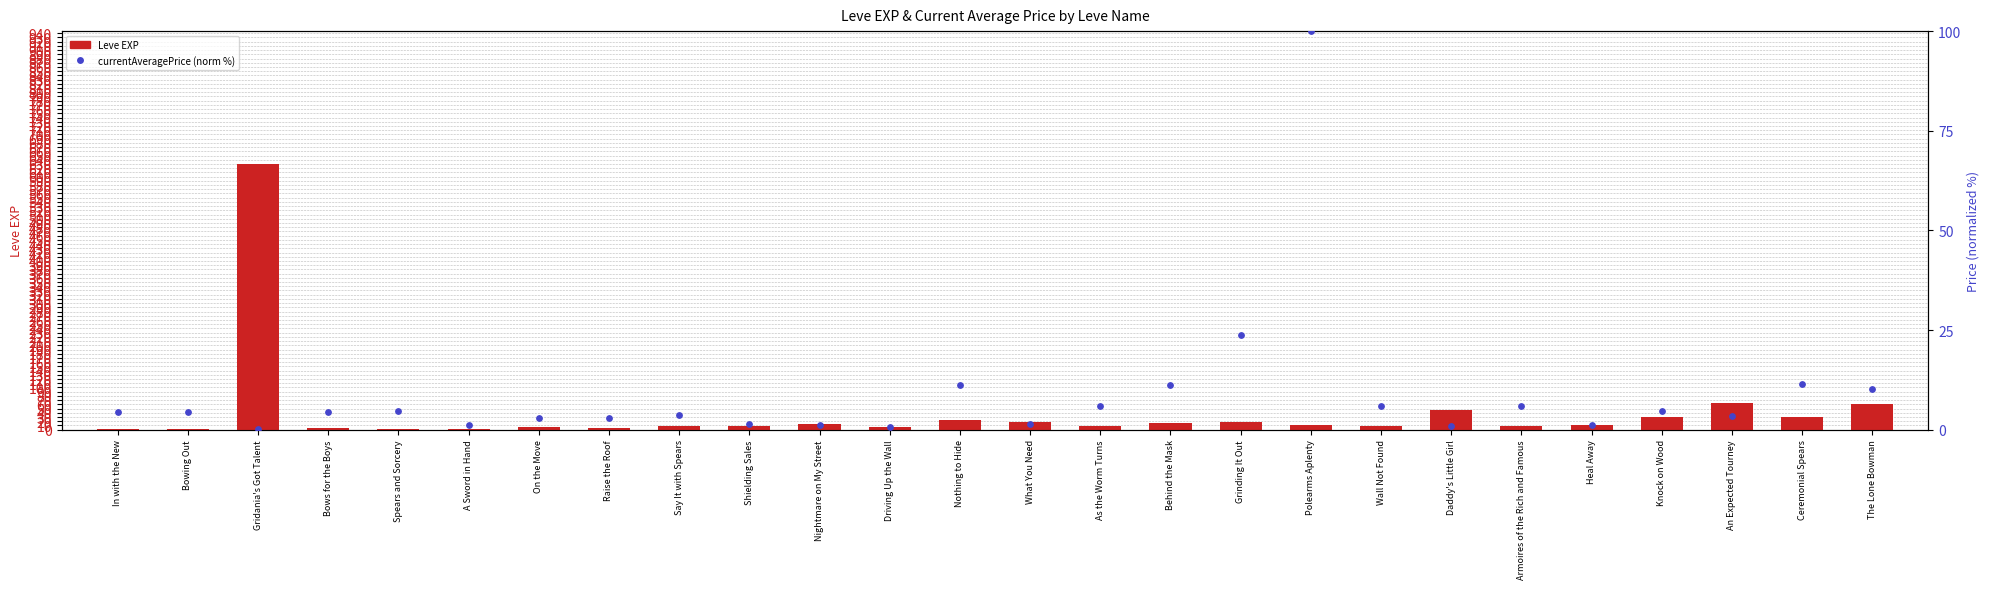

Is the value of currentAveragePrice (normalized %) at Nothing to Hide greater than the value of Leve EXP at Spears and Sorcery?

Yes